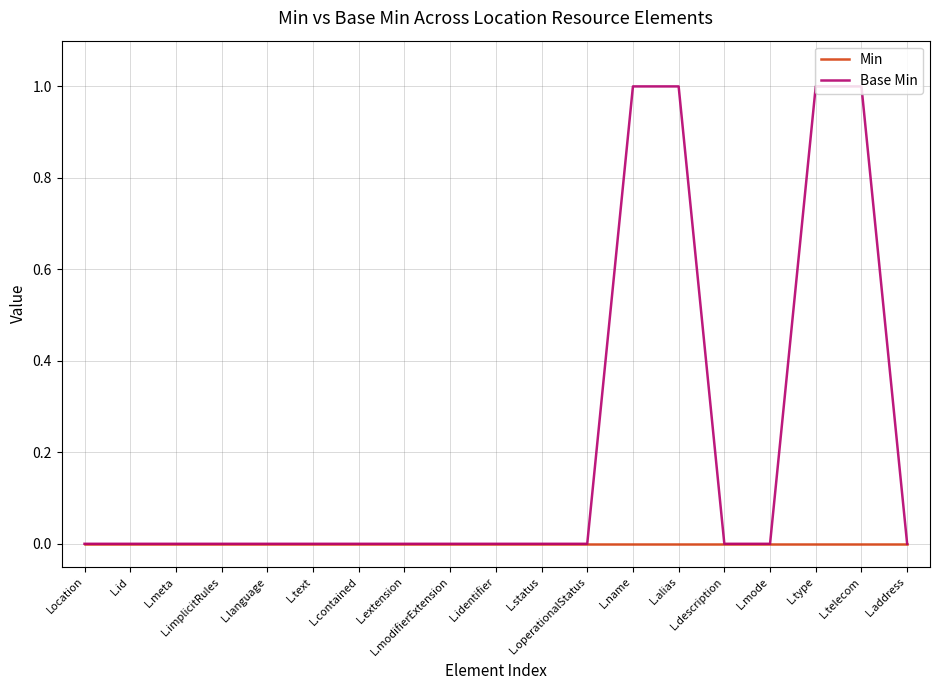

Reading left to right, transcribe all the data shown in this chart.

Min: Location=0	L.id=0	L.meta=0	L.implicitRules=0	L.language=0	L.text=0	L.contained=0	L.extension=0	L.modifierExtension=0	L.identifier=0	L.status=0	L.operationalStatus=0	L.name=0	L.alias=0	L.description=0	L.mode=0	L.type=0	L.telecom=0	L.address=0
Base Min: Location=0	L.id=0	L.meta=0	L.implicitRules=0	L.language=0	L.text=0	L.contained=0	L.extension=0	L.modifierExtension=0	L.identifier=0	L.status=0	L.operationalStatus=0	L.name=1	L.alias=1	L.description=0	L.mode=0	L.type=1	L.telecom=1	L.address=0